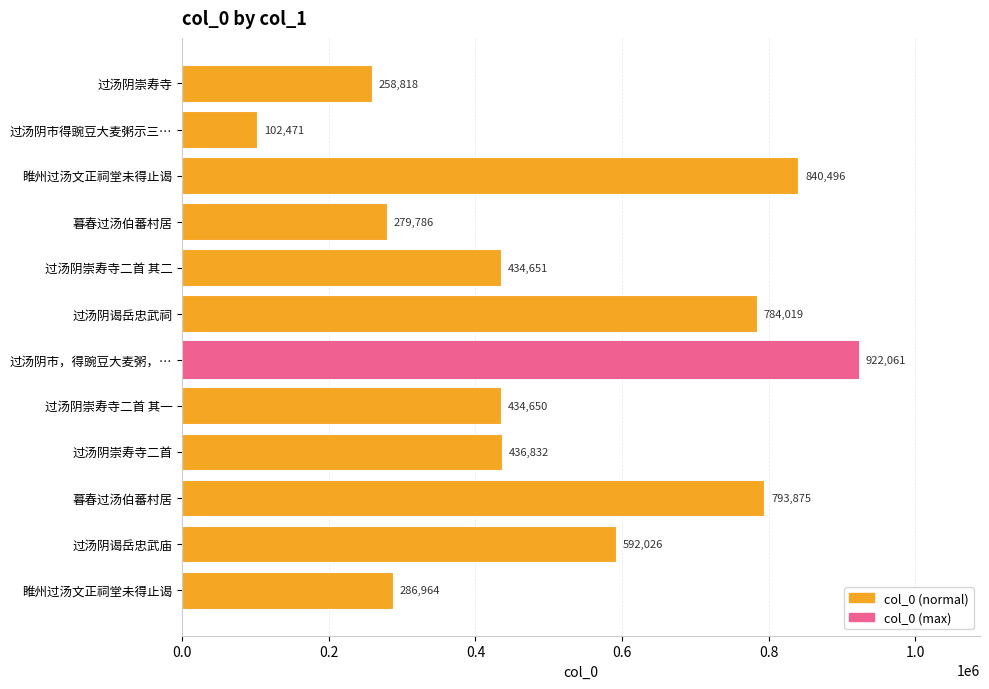

Does the chart contain stacked bars?

No